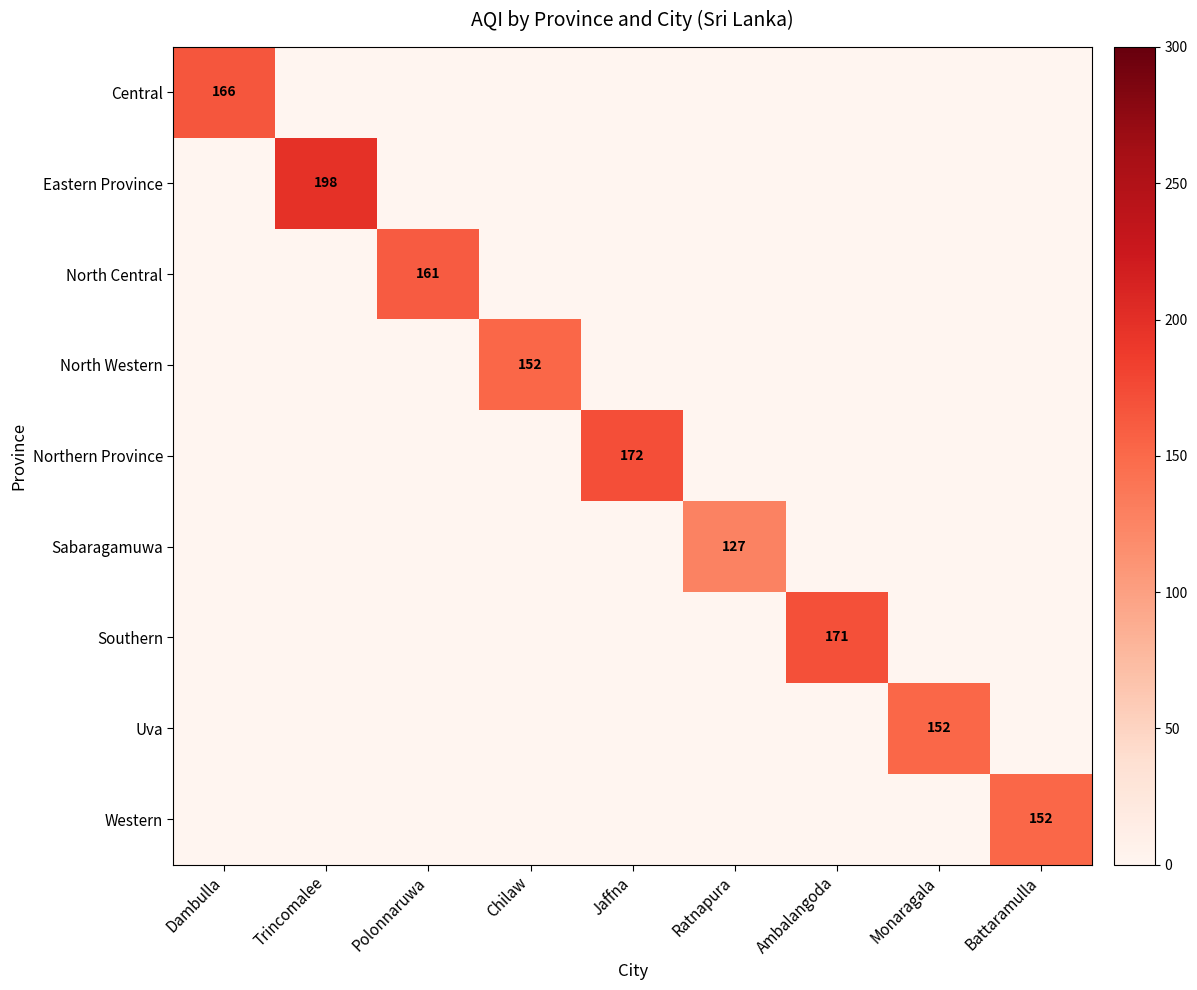

Which category has the lowest value across all series?

Trincomalee